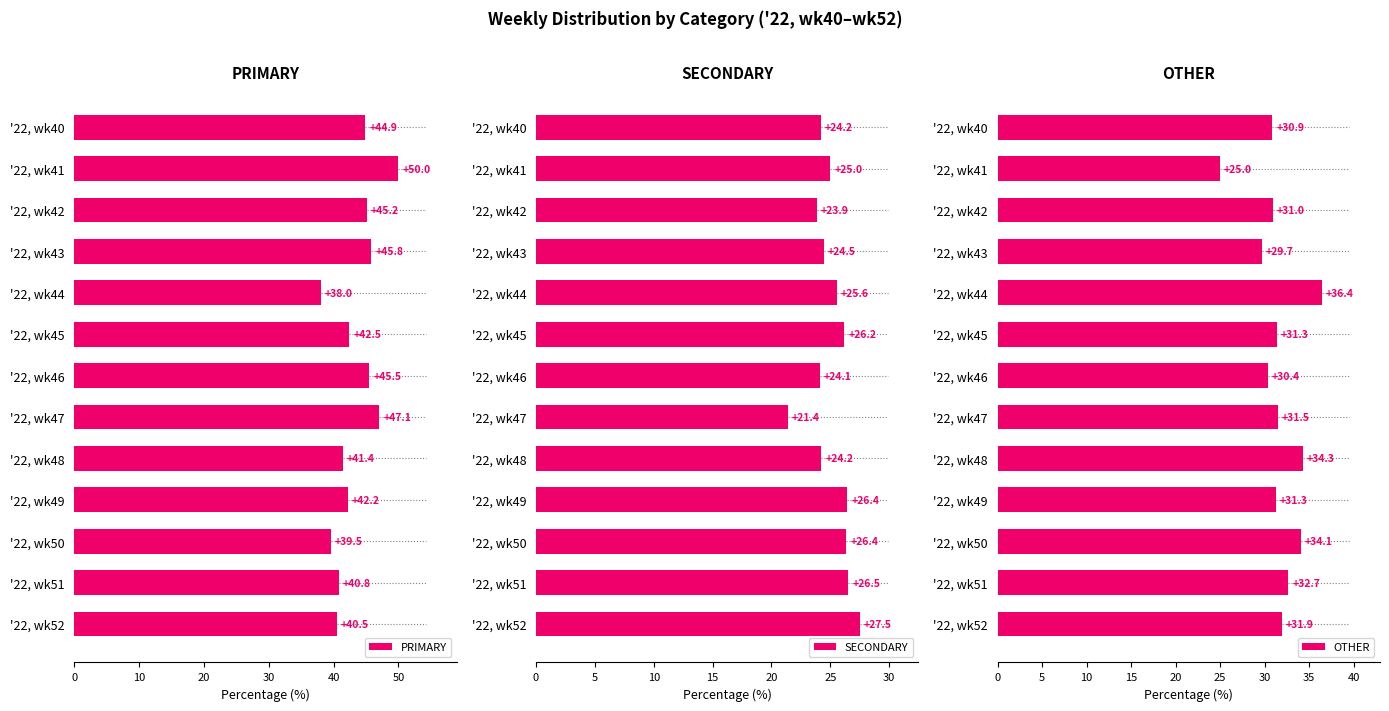

What is the average value of the OTHER series?

31.6